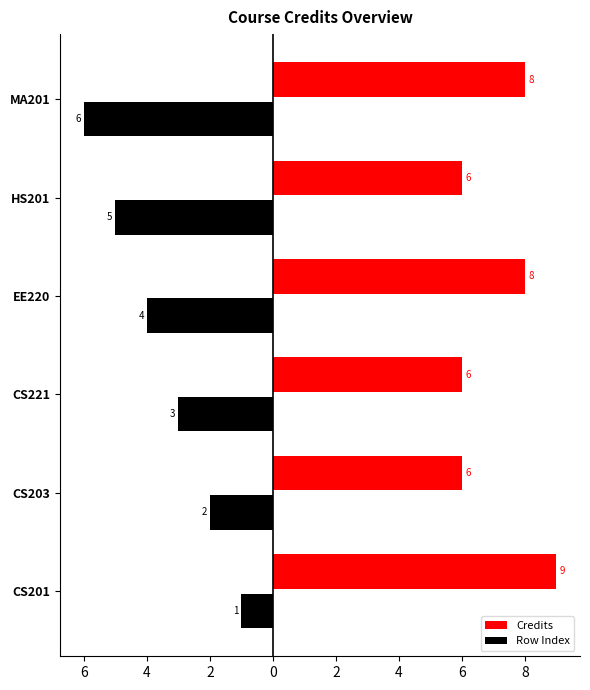

What are all the series names shown in the legend?

Credits, Row Index